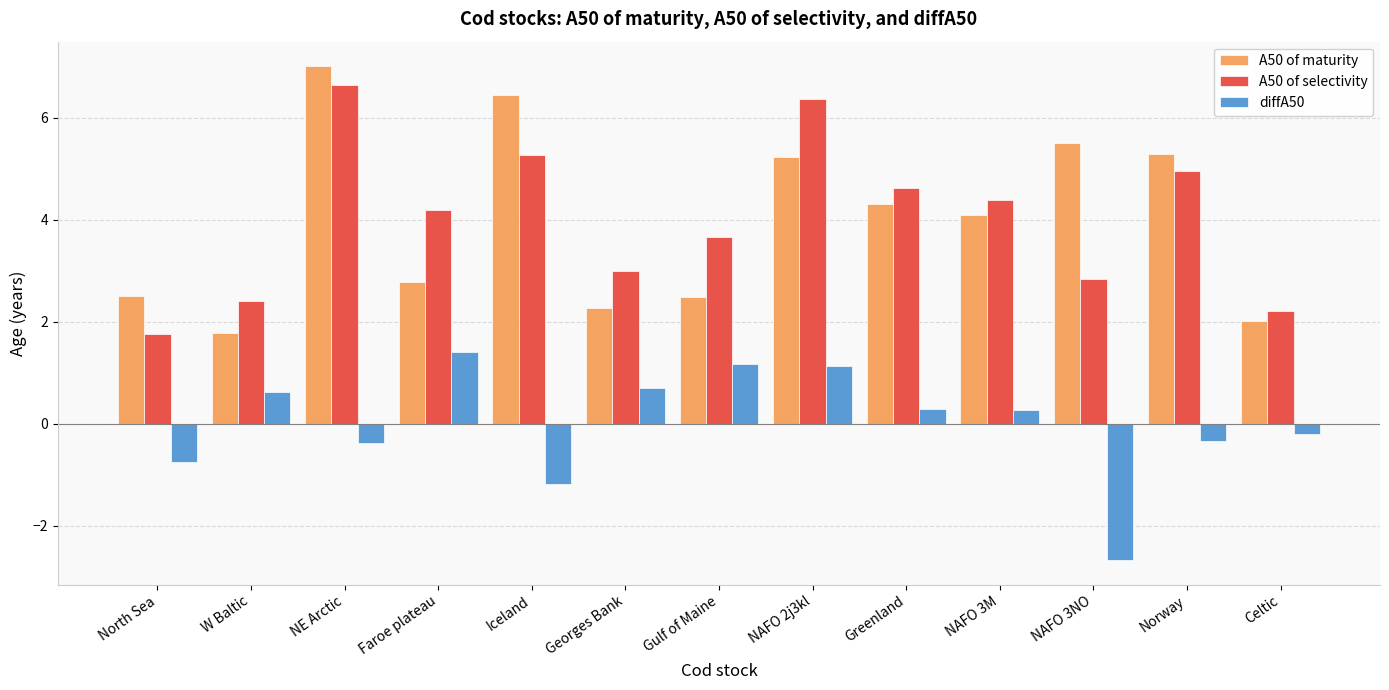

The diffA50 series shows 0.3 at Greenland. True or false?

True